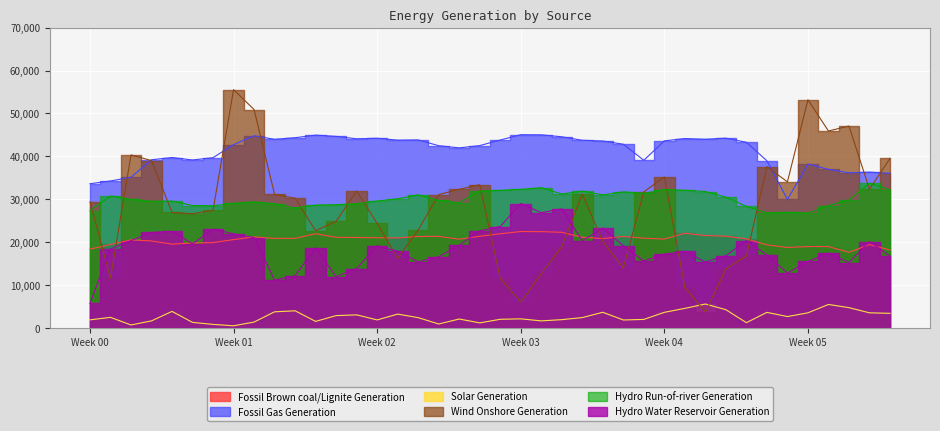

True or false: Hydro Water Reservoir Generation and Solar Generation cross at least once.

False